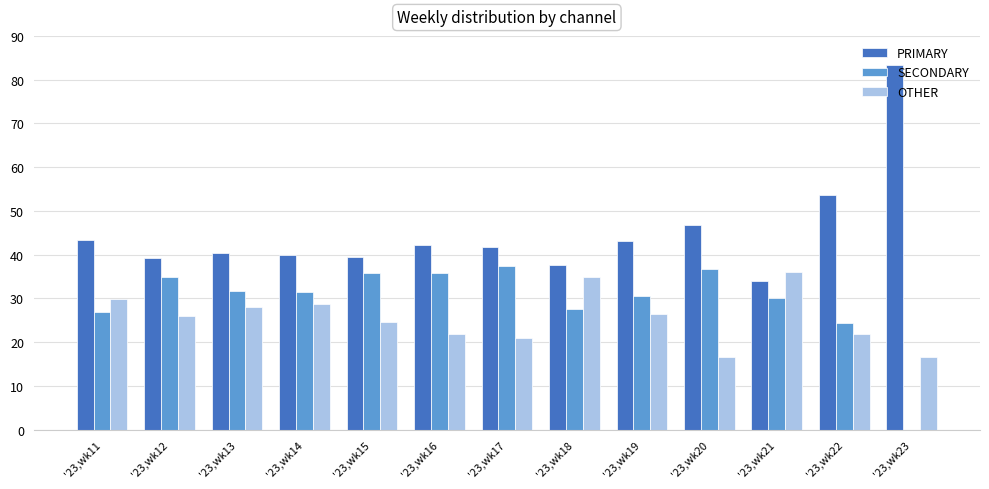

What is the sum of all SECONDARY values?

383.1